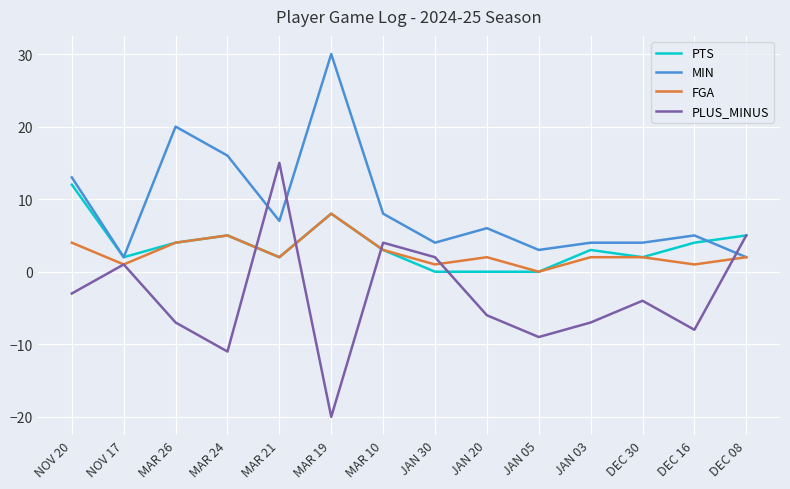

At which label does PTS reach its peak?

NOV 20